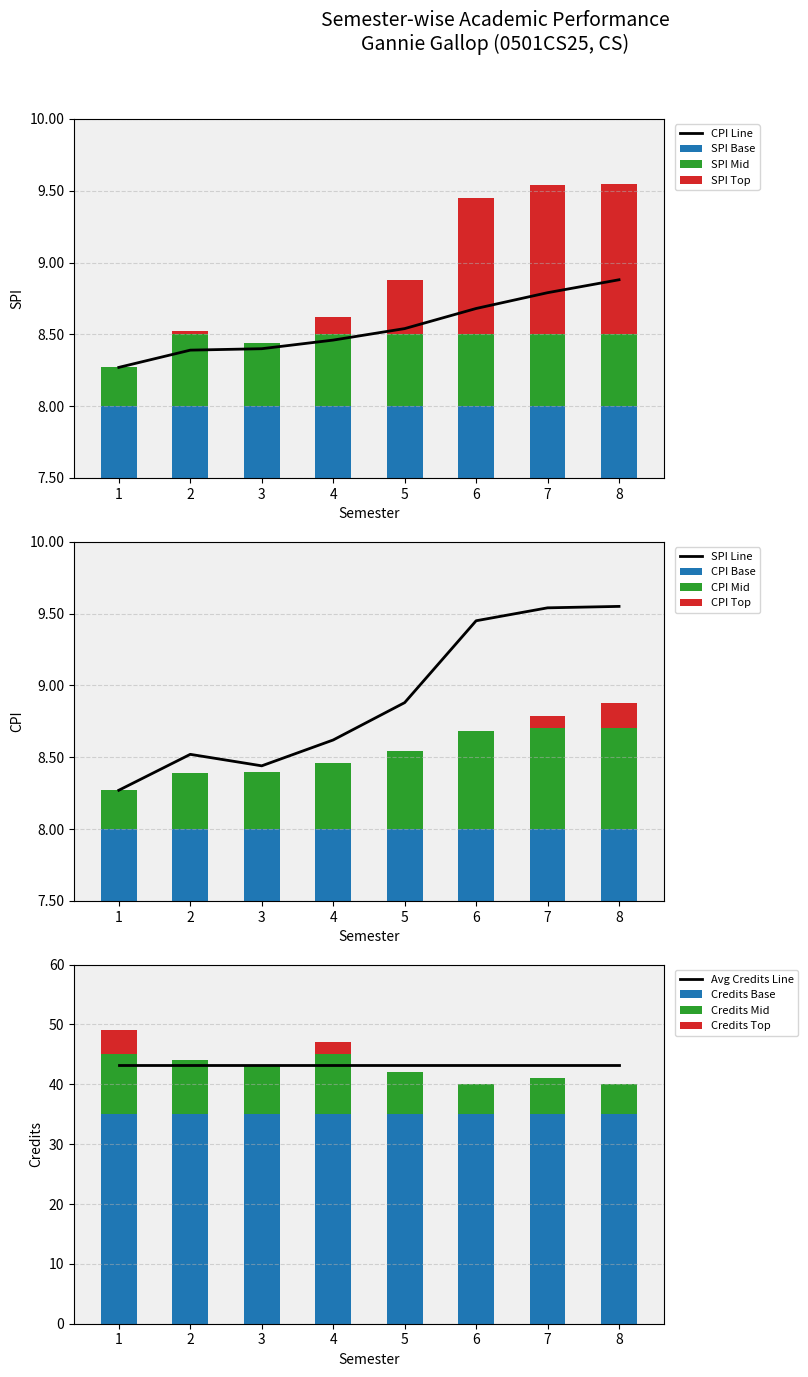

The CPI Line series shows 4.3 at 8. True or false?

False